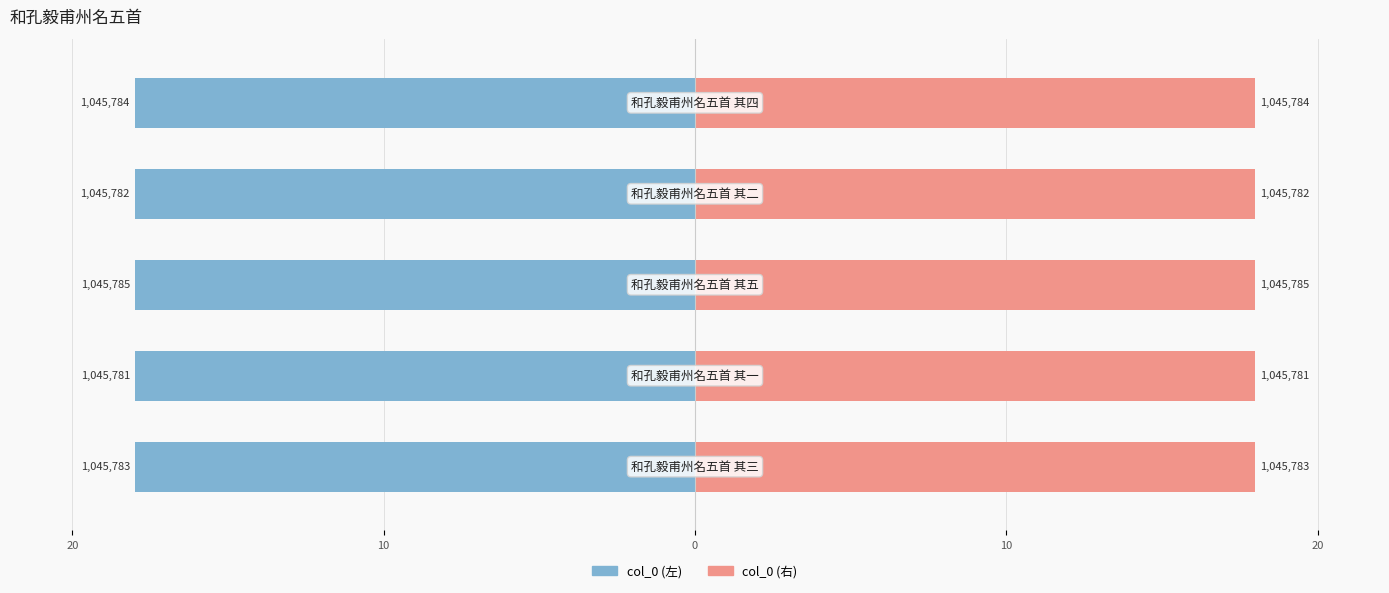

Reading left to right, what are all the values shown in this chart?

col_0 (left): 20=-18.0	10=-18.0	0=-18.0	10=-18.0	20=-18.0
col_0 (right): 20=18.0	10=18.0	0=18.0	10=18.0	20=18.0